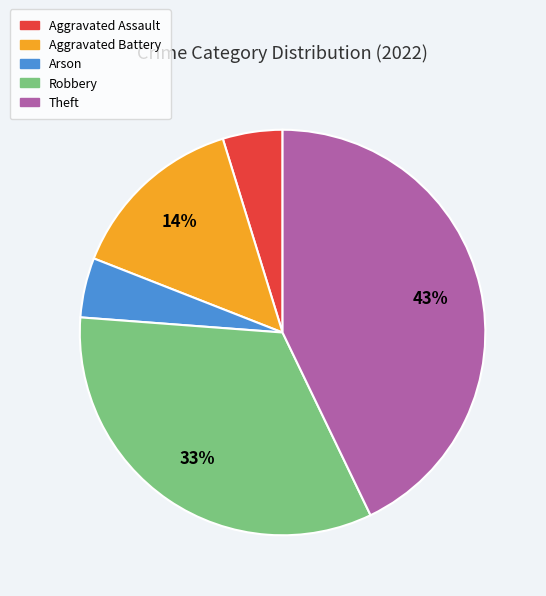

Which category has the biggest portion of the pie?

Theft